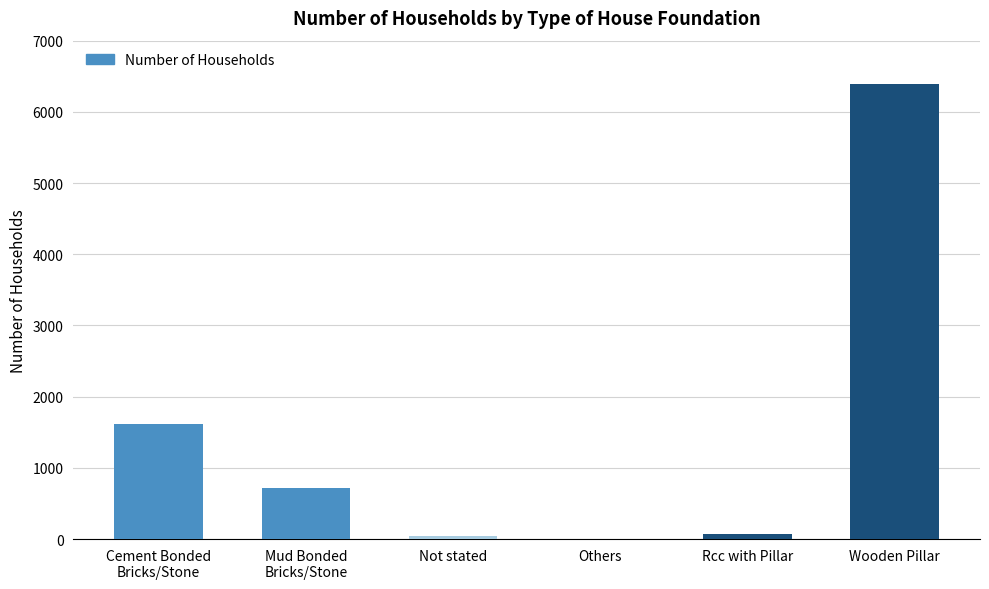

What is the greatest value displayed?

6396